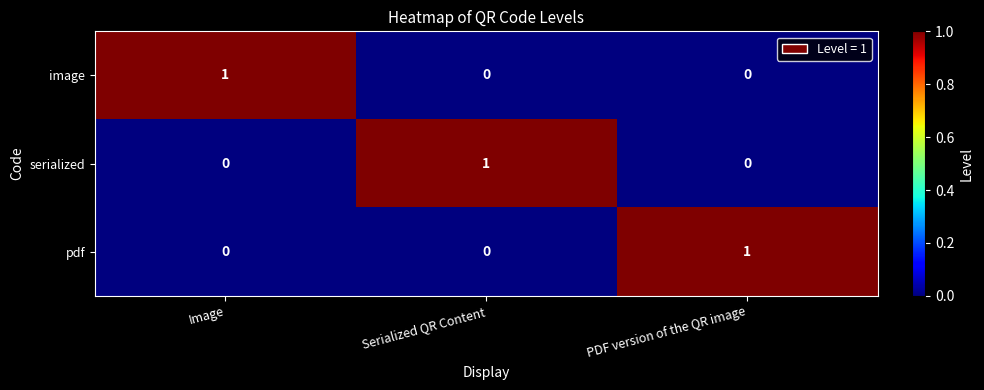

Count the pdf values in the range 0 to 1.

3